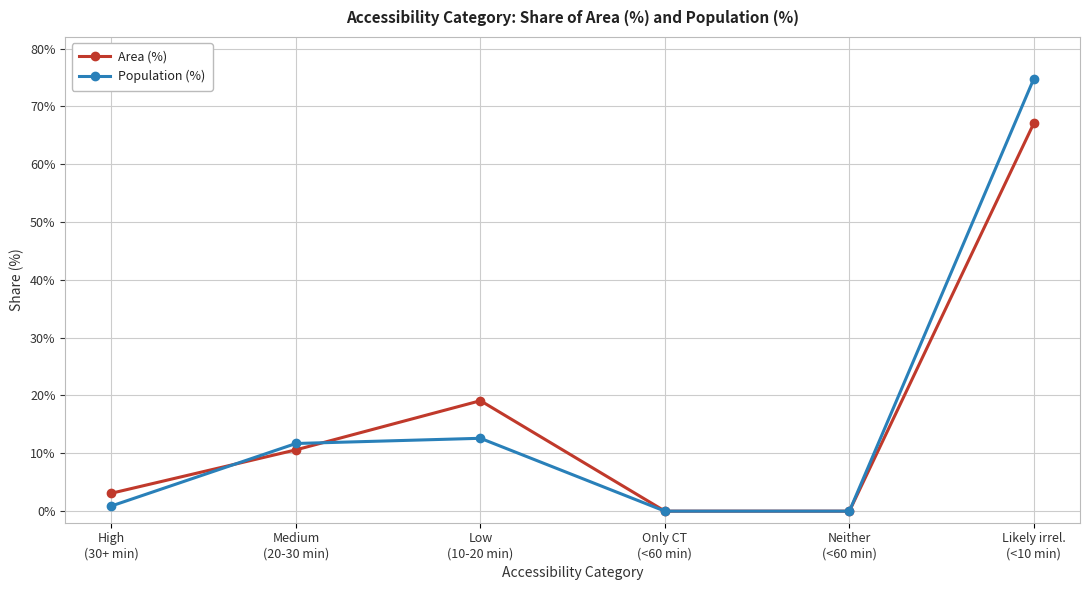

Reading left to right, list all the values displayed in this chart.

Area (%): 3.1	10.6	19.1	0.0	0.0	67.1
Population (%): 0.9	11.7	12.6	0.0	0.0	74.8